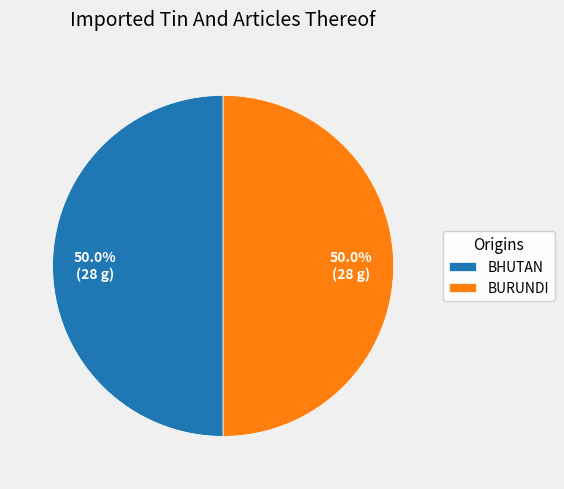

How many segments does this pie chart have?

2